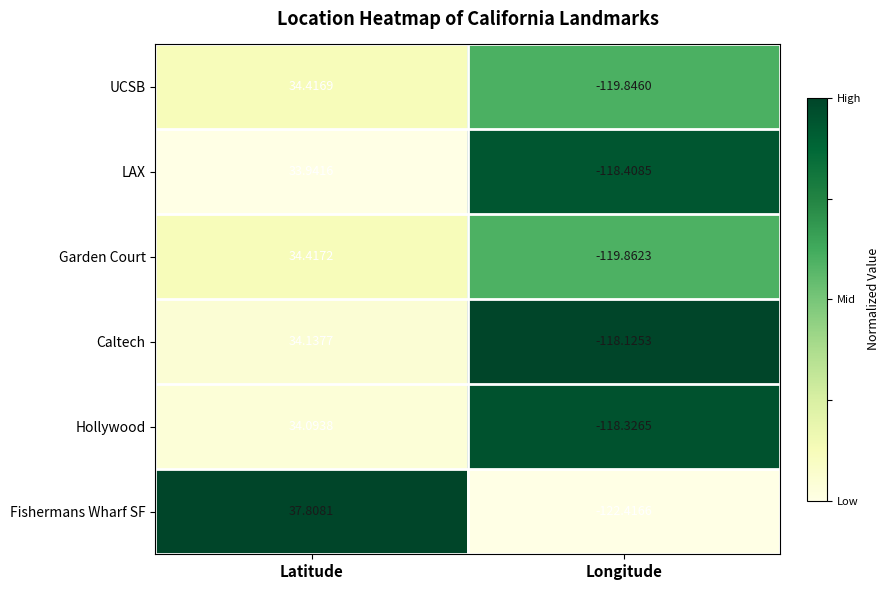

At which label is LAX closest to -42?

Latitude